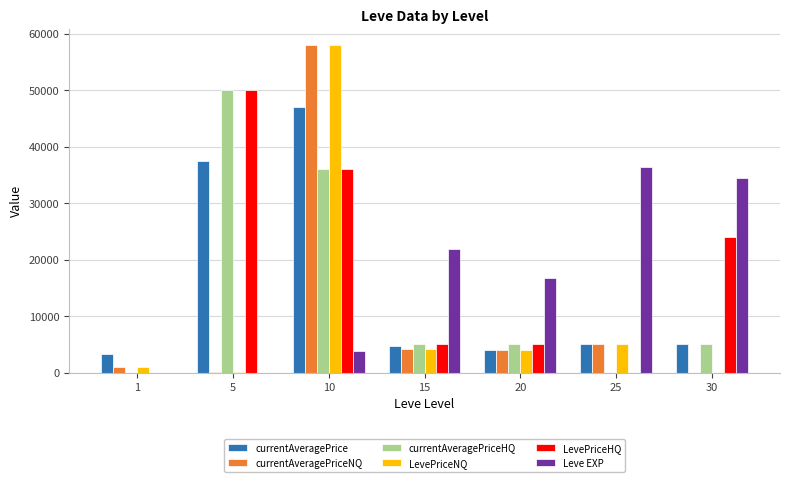

Which series changed the most between 1 and 15?

Leve EXP